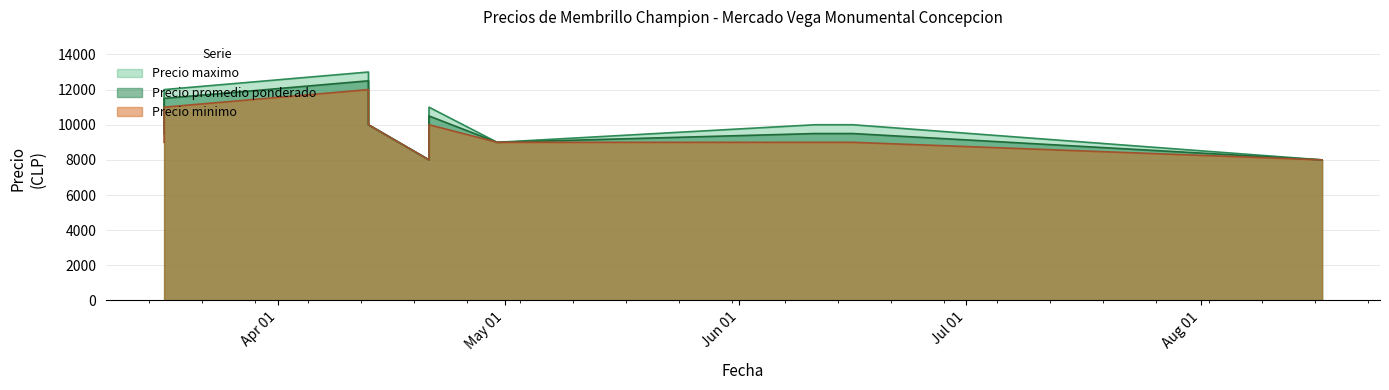

Which series has the largest total across all categories?

Precio maximo